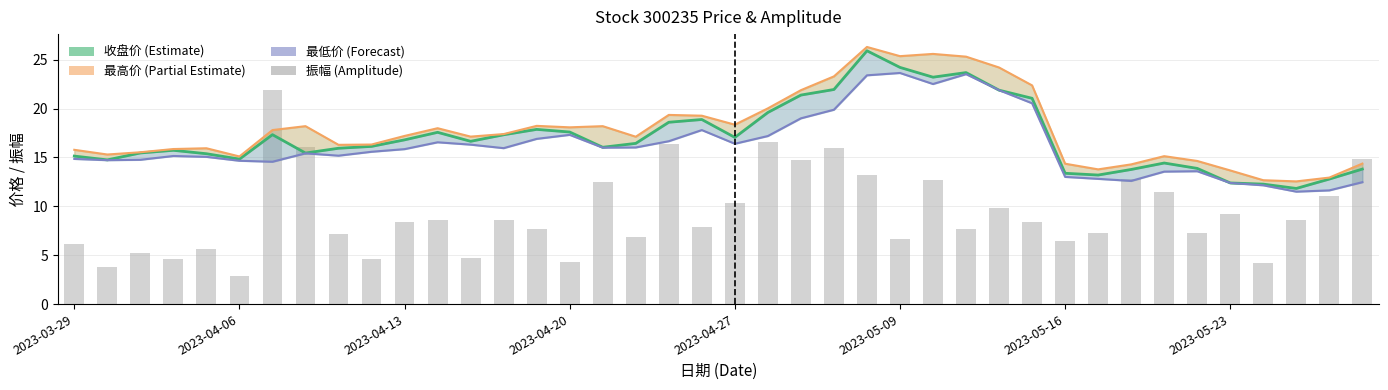

What are all the series names shown in the legend?

收盘价 (Estimate), 最高价 (Partial Estimate), 最低价 (Forecast), 振幅